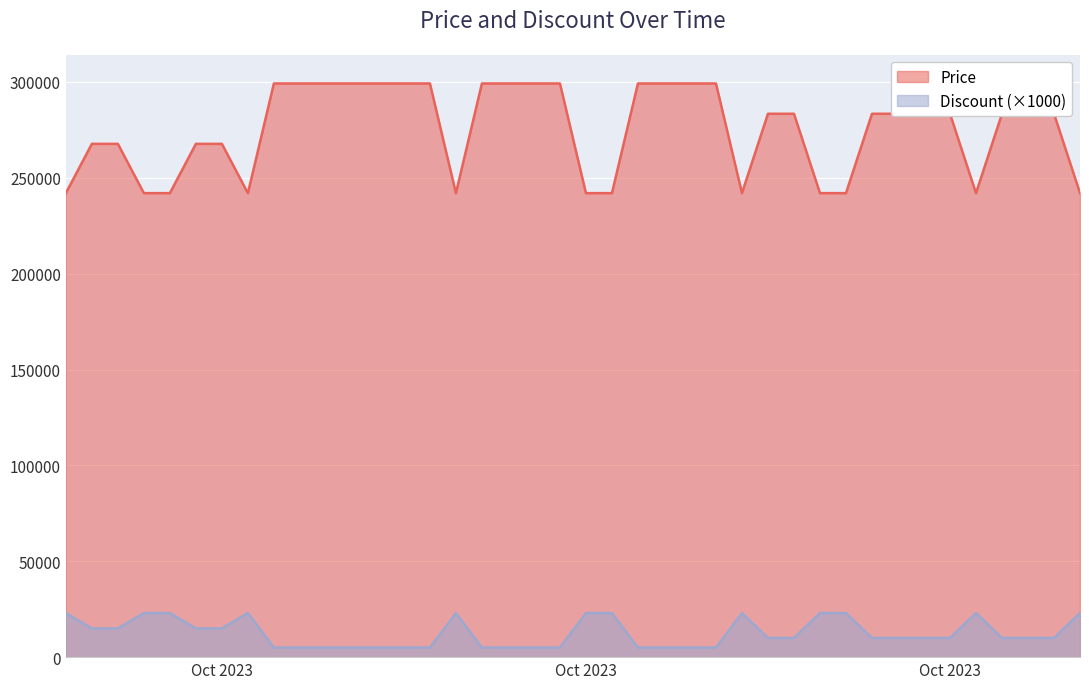

At which category is the sum across all series the highest?

2023-10-04